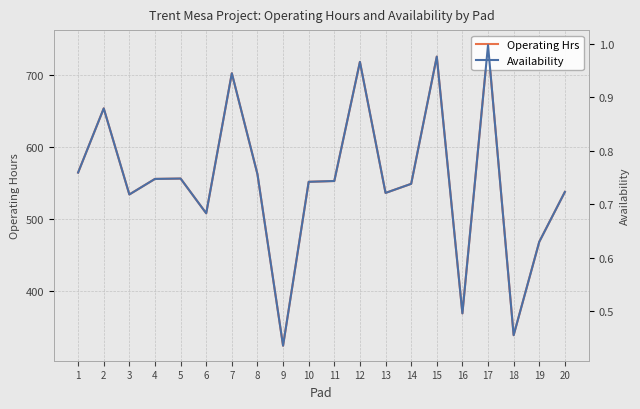

How many data points does each series have?

20